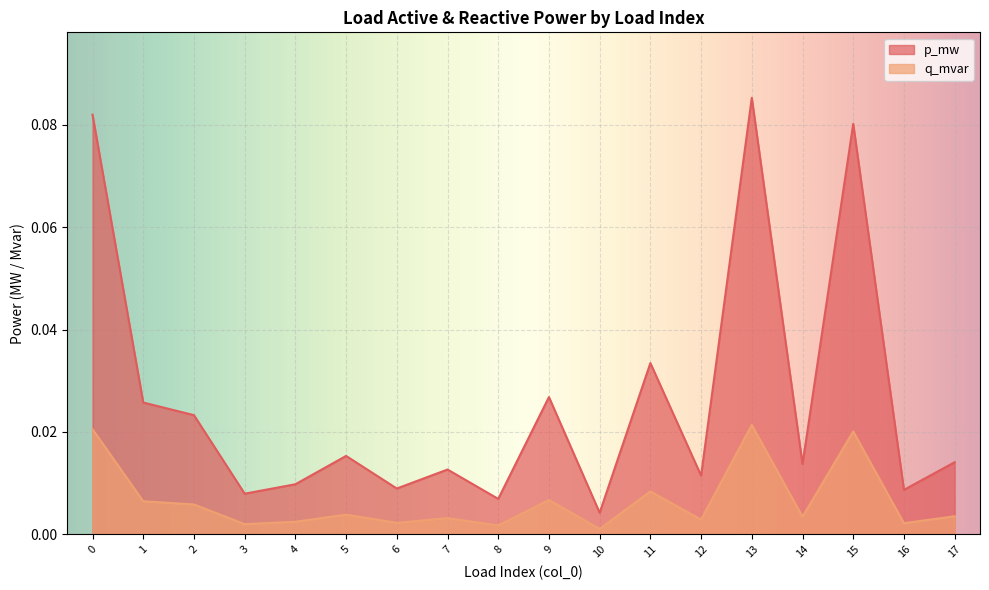

At which label does p_mw reach its peak?

13